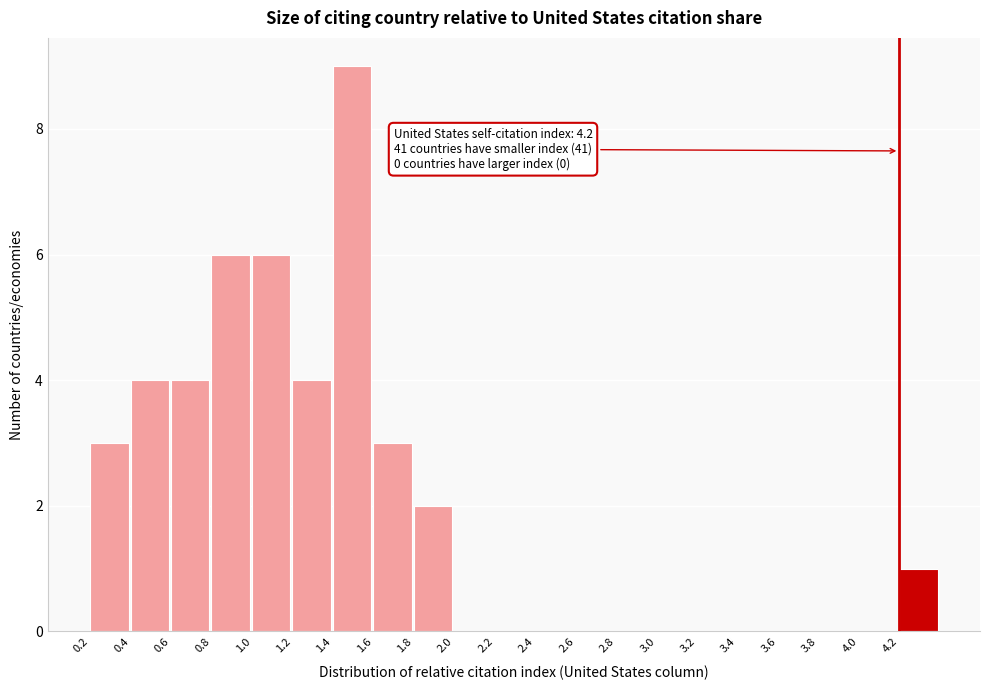

Over which range of the x-axis is the bar tallest?

1.4 to 1.6